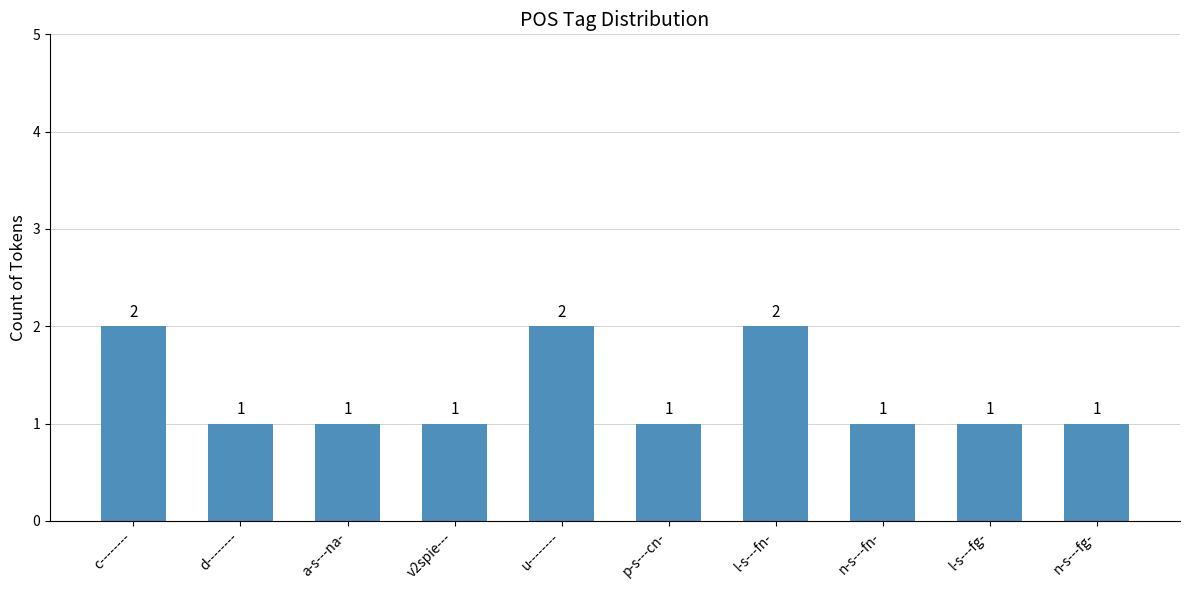

Approximately how many times larger is the value at l-s---fn- compared to d--------?

2.0